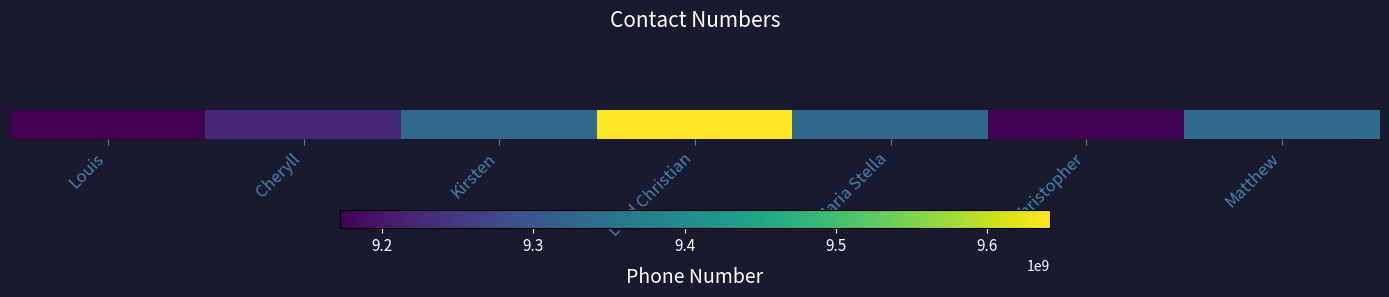

How many distinct data groups are displayed?

1